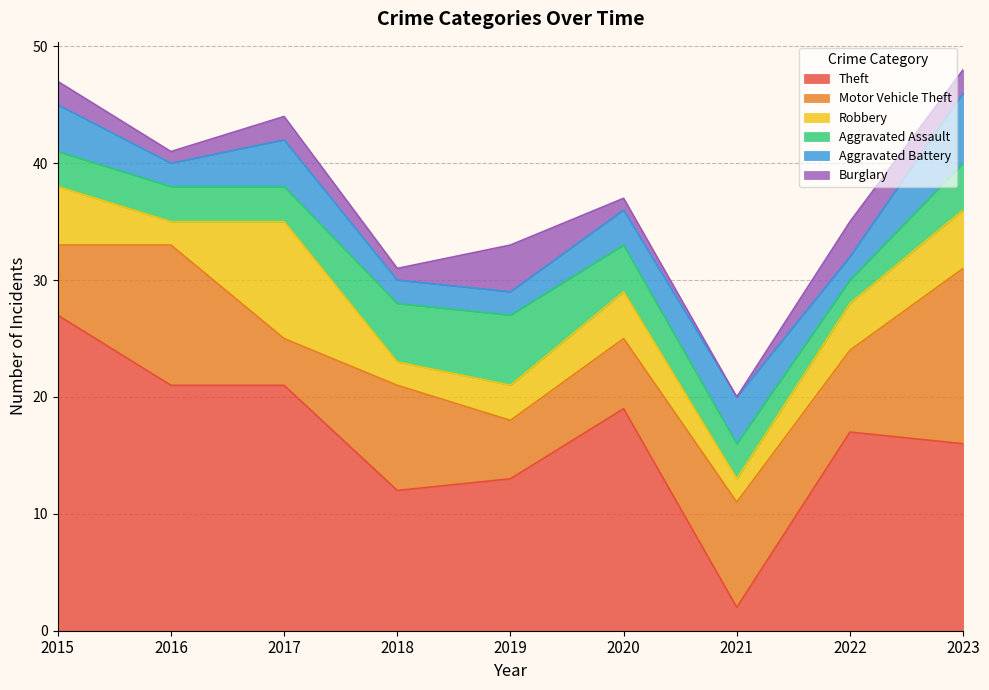

What is the sum of all Motor Vehicle Theft values?

73